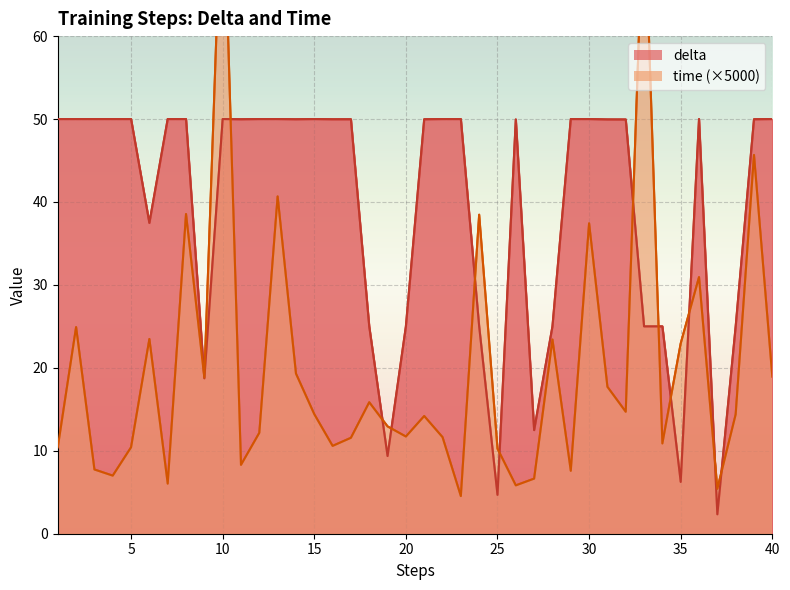

Between 20 and 9, which is larger?

20